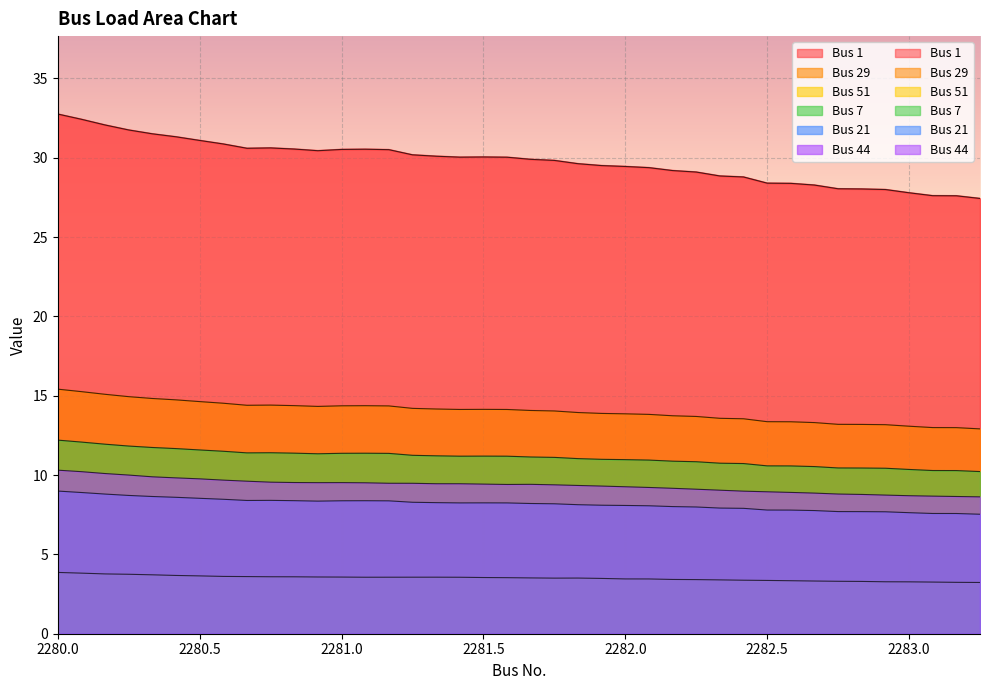

Which series has the widest spread of values?

Bus 1